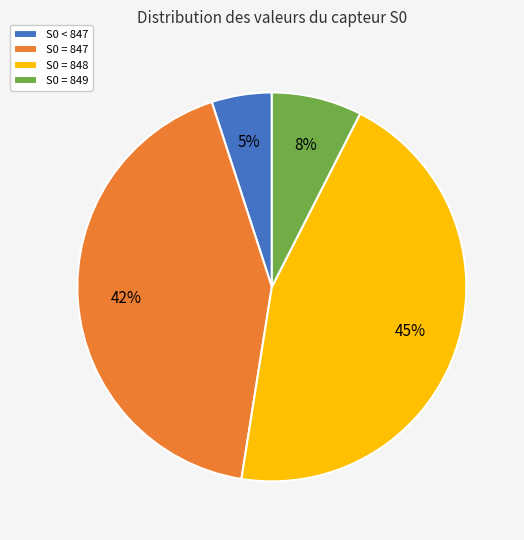

Count the number of slices in the pie.

4